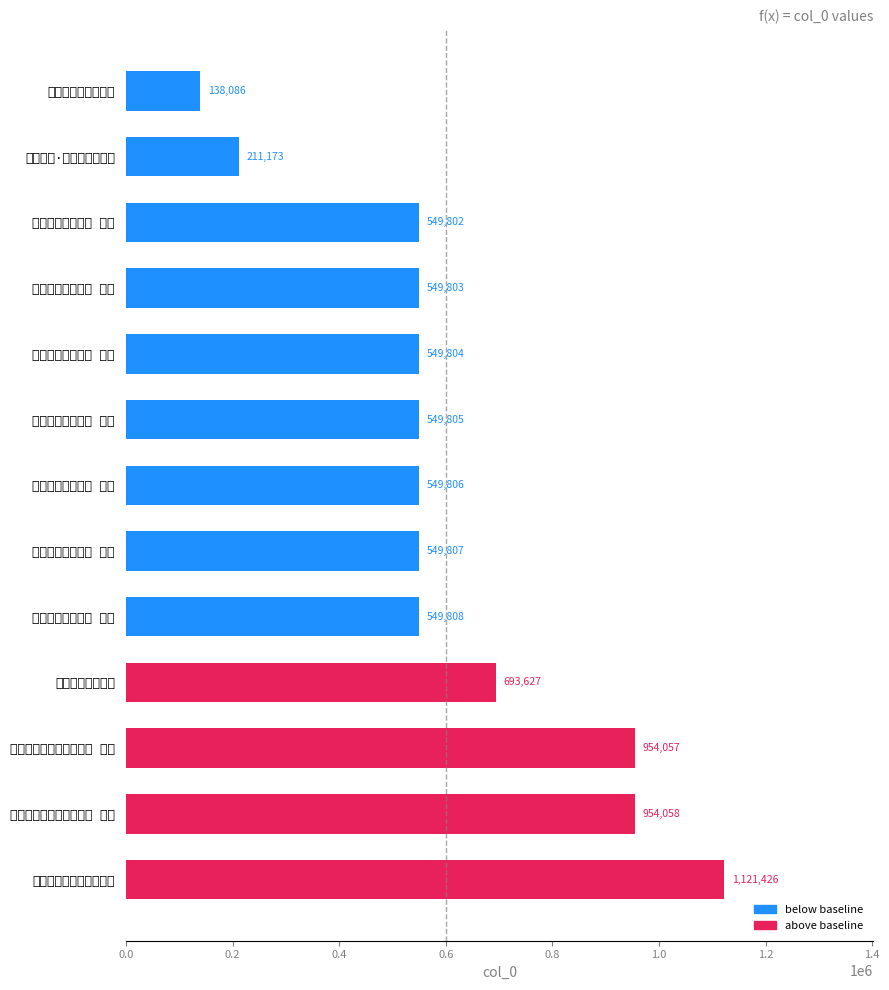

What is the greatest value displayed?

1121426